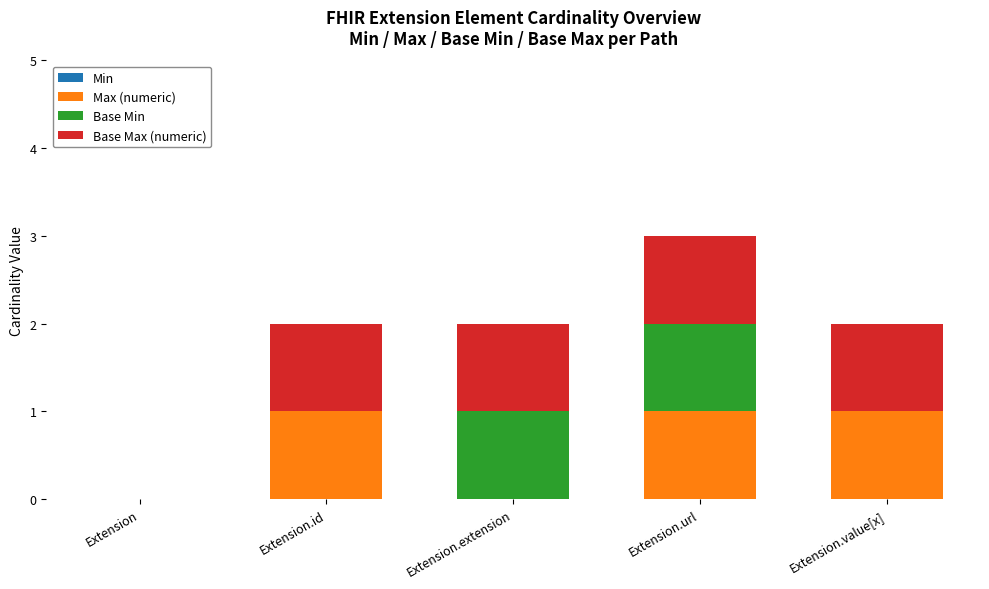

At which category is the sum across all series the highest?

Extension.url